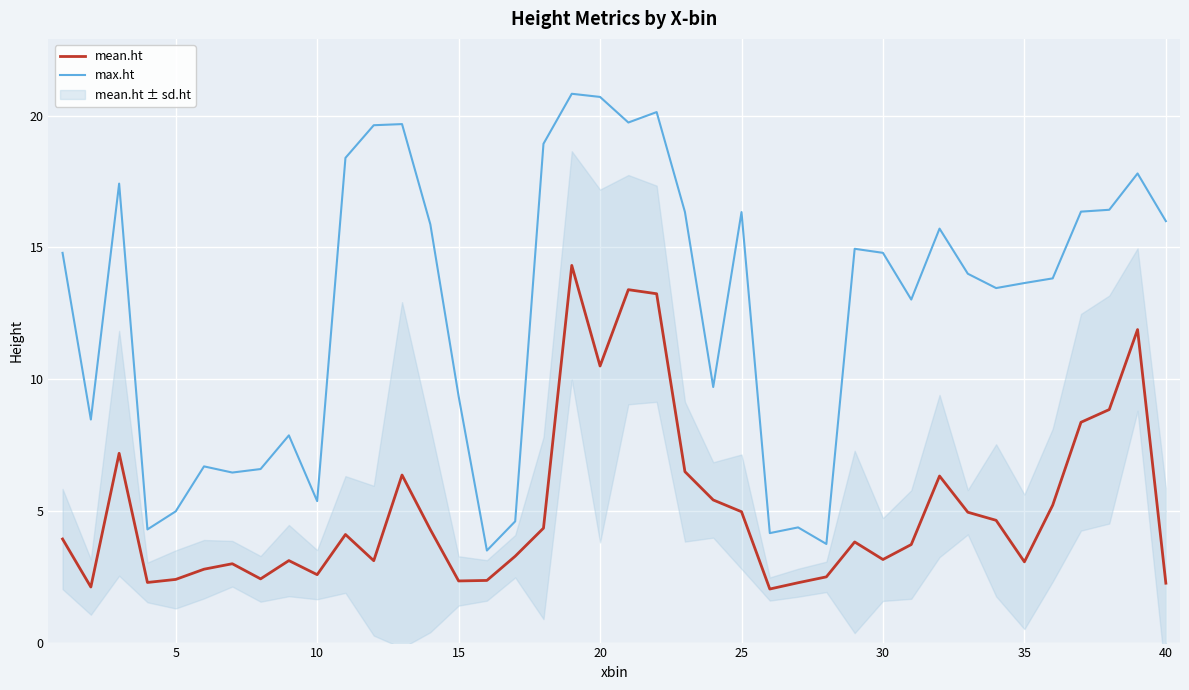

True or false: mean.ht and max.ht intersect in this chart.

False